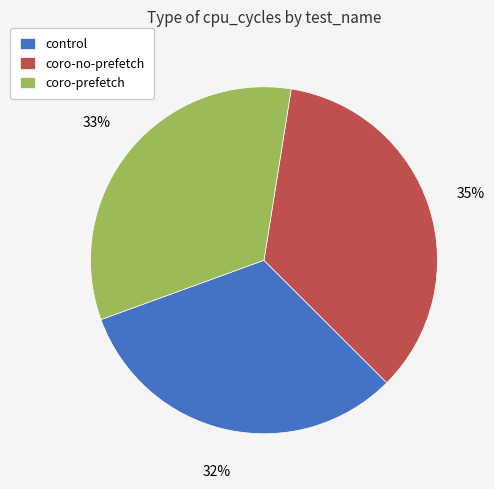

How many segments does this pie chart have?

3